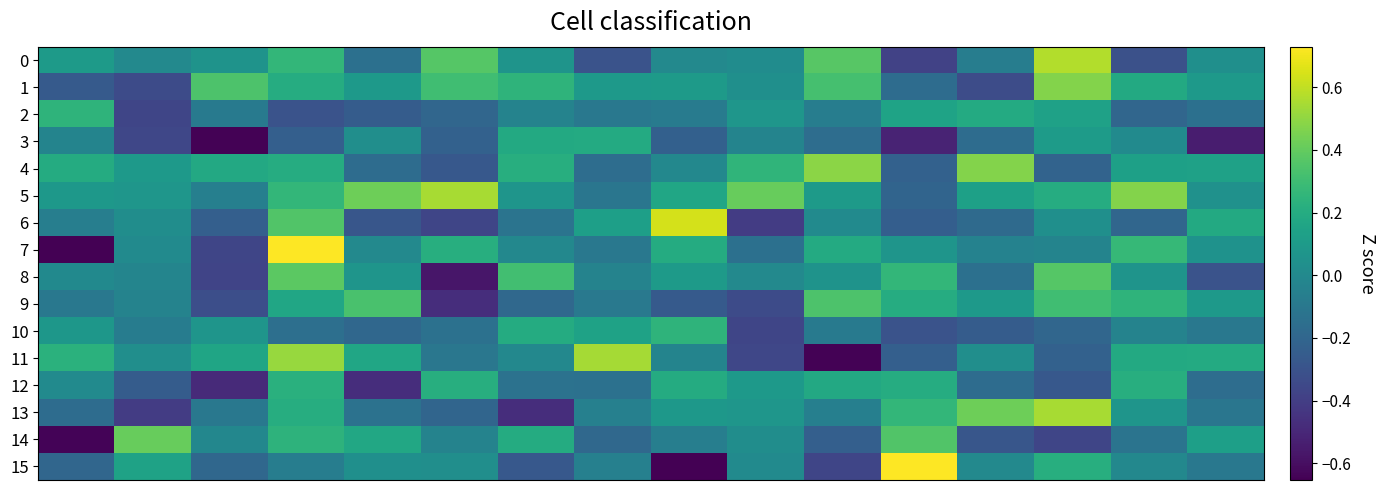

At how many categories does at least one series exceed 0?

16